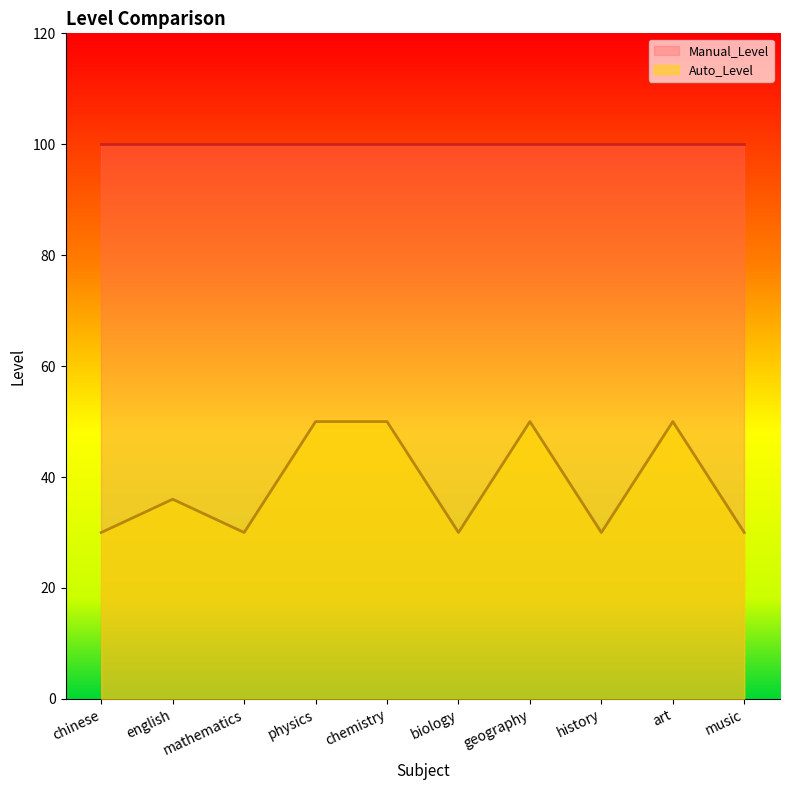

What is the sum of the values at chinese and mathematics?

60